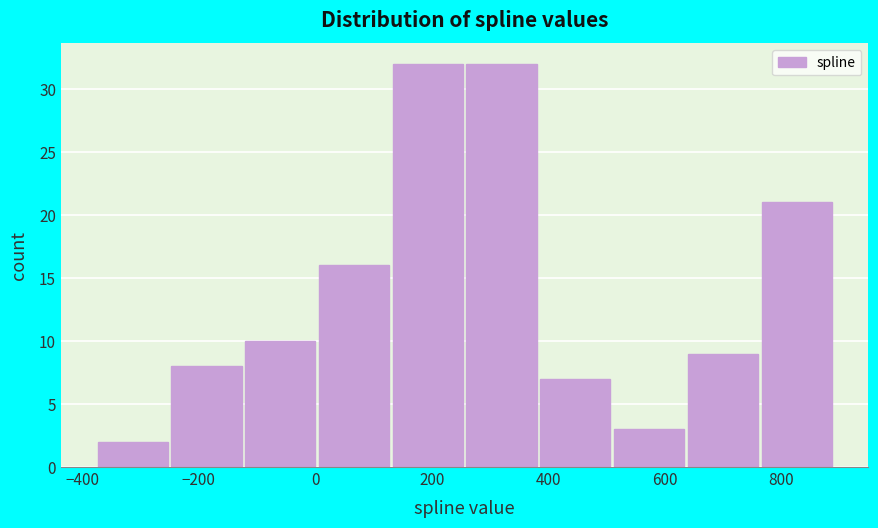

Reading left to right, list every bar in this chart as the range it spans on the x-axis followed by its height. Neither the bar edges nor the heights are printed on the chart, so give them approximately, as read against the axes.

-380 to -240: 2
-240 to -120: 8
-120 to 0: 10
0 to 140: 16
140 to 260: 32
260 to 380: 32
380 to 520: 7
520 to 640: 3
640 to 760: 9
760 to 900: 21